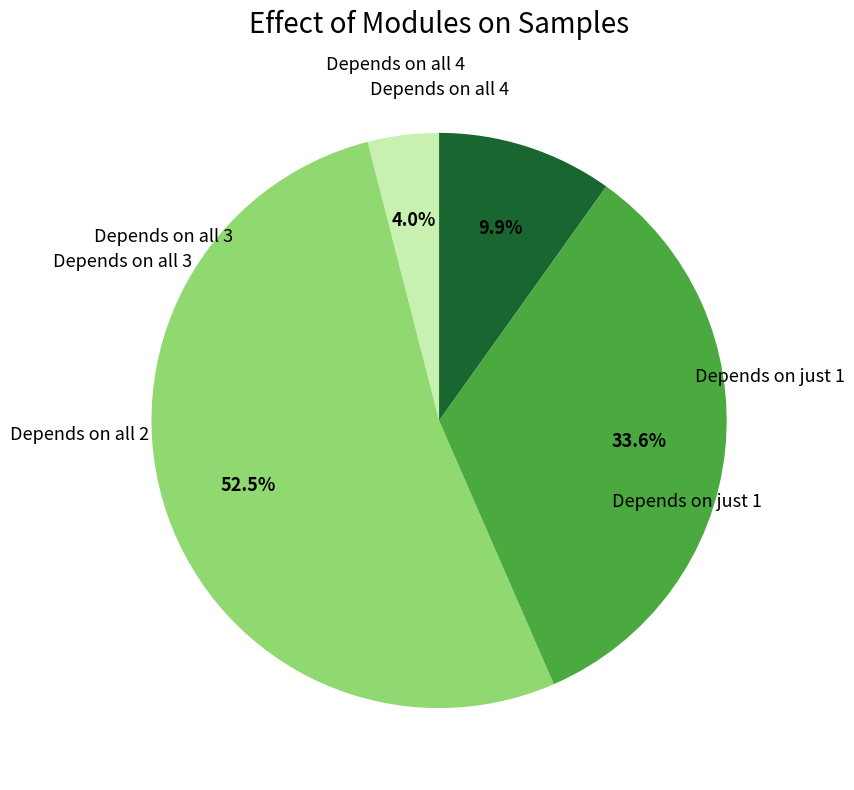

Does any single category account for the majority?

Yes